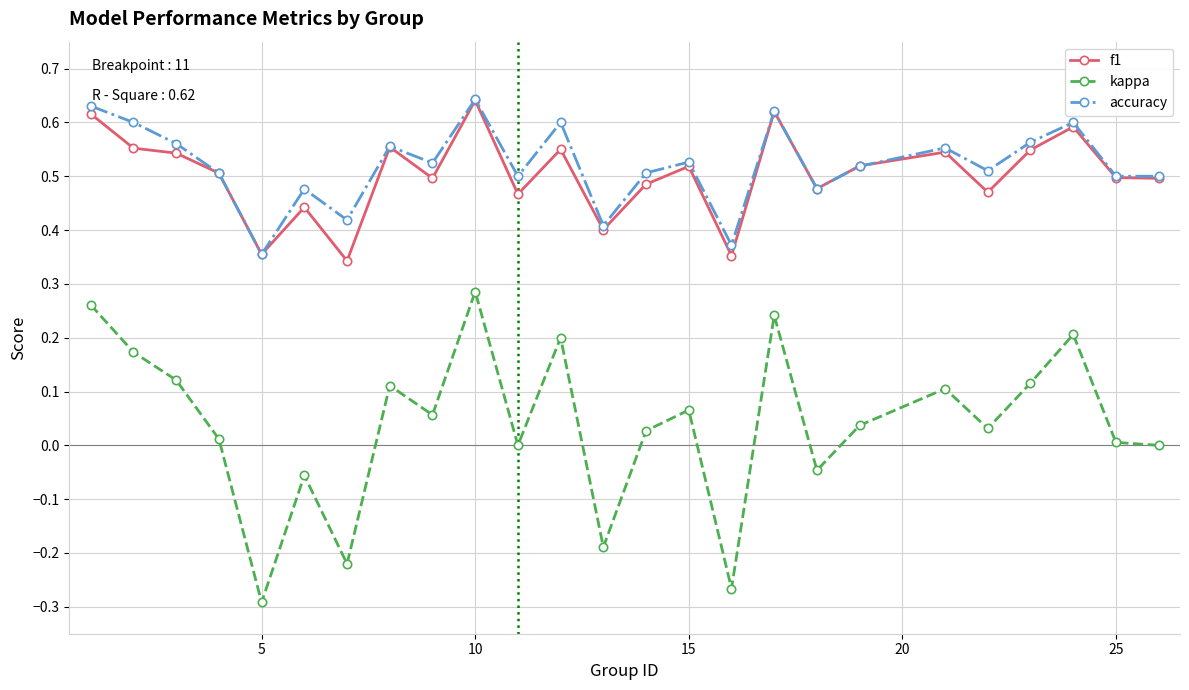

True or false: kappa and accuracy intersect in this chart.

False